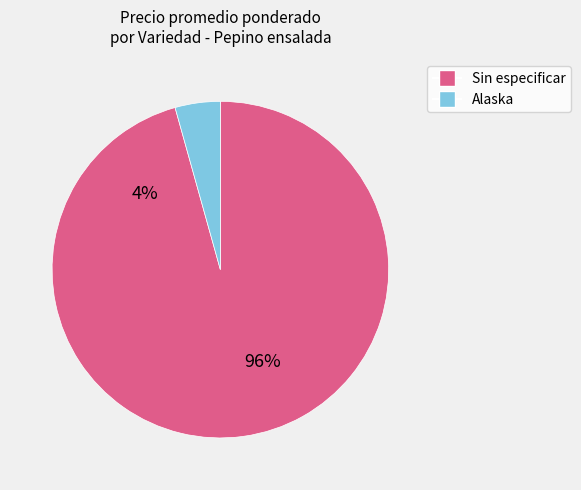

Is it true that 10 is 3% of the pie?

False